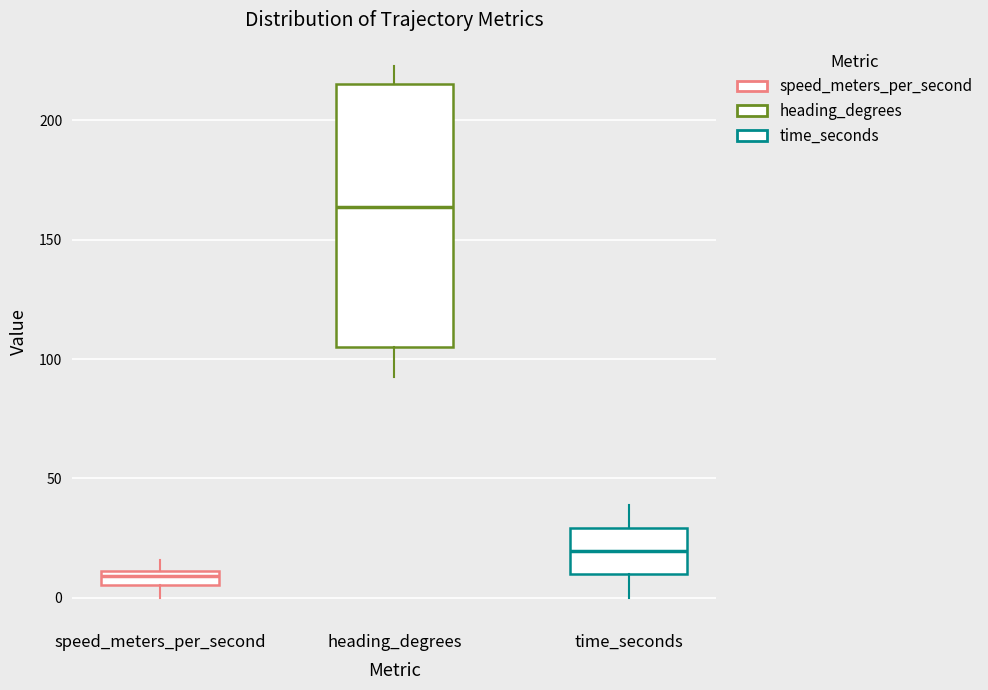

Which box's median line is the lowest?

speed_meters_per_second